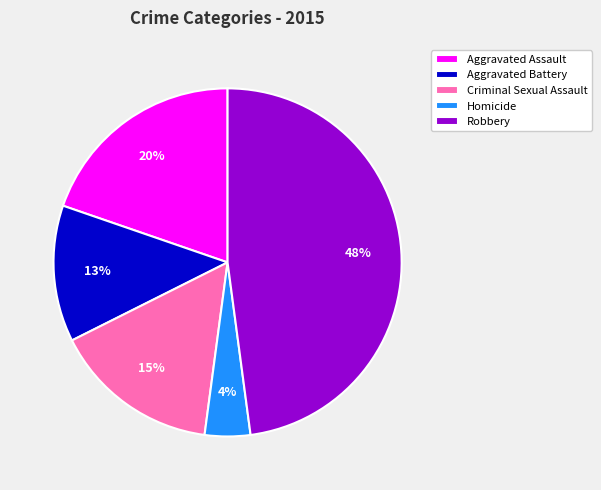

How many slices are in this pie chart?

5